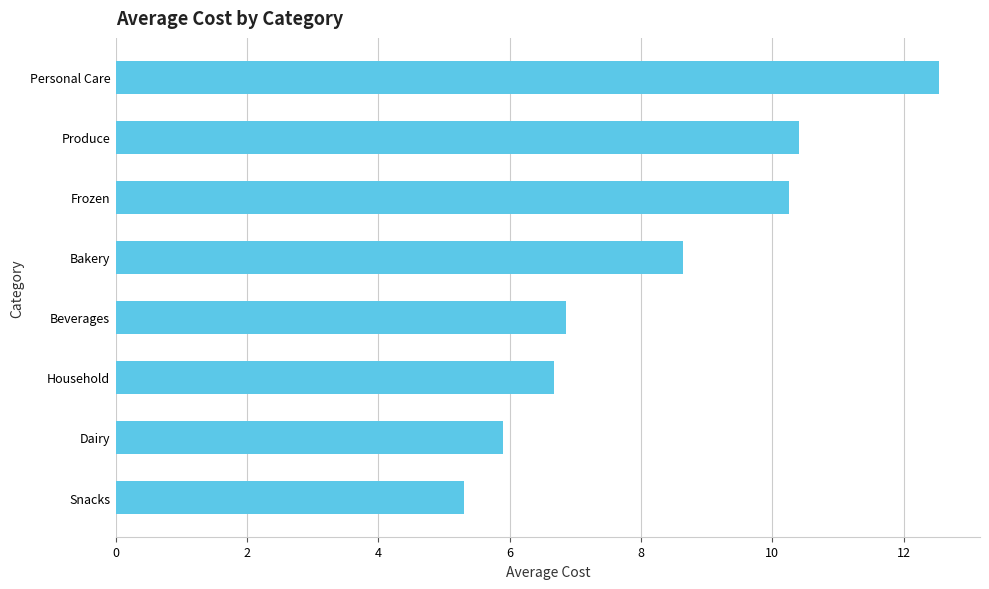

Does the chart contain stacked bars?

No